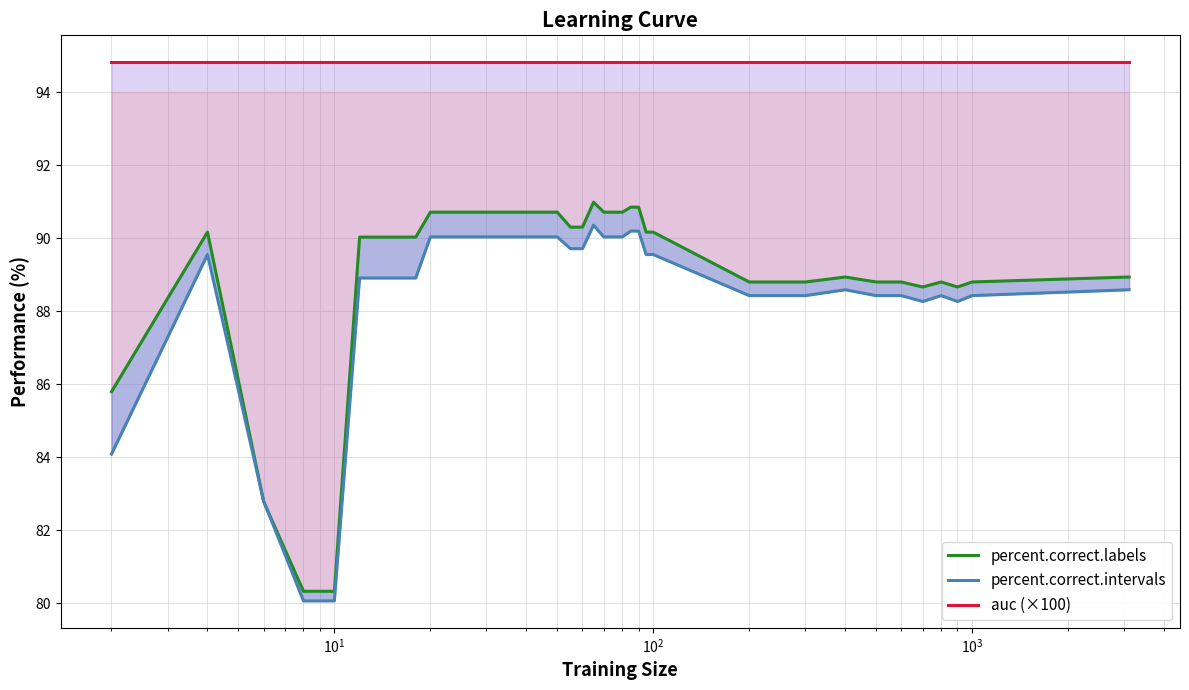

At how many categories does at least one series exceed 87?

36